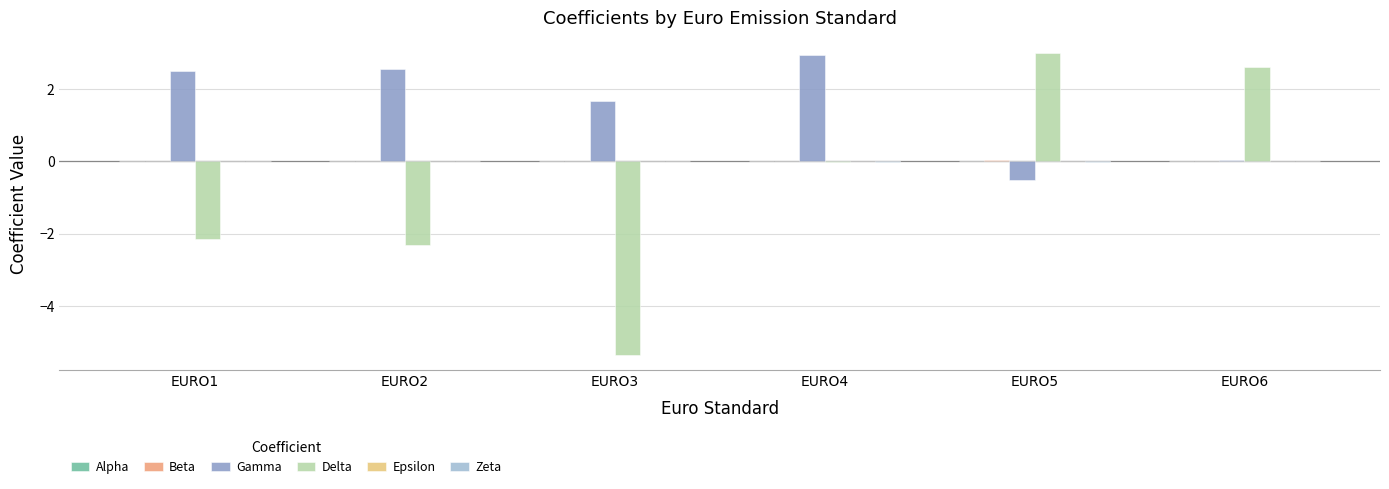

Which category has the highest value in the Delta series?

EURO5